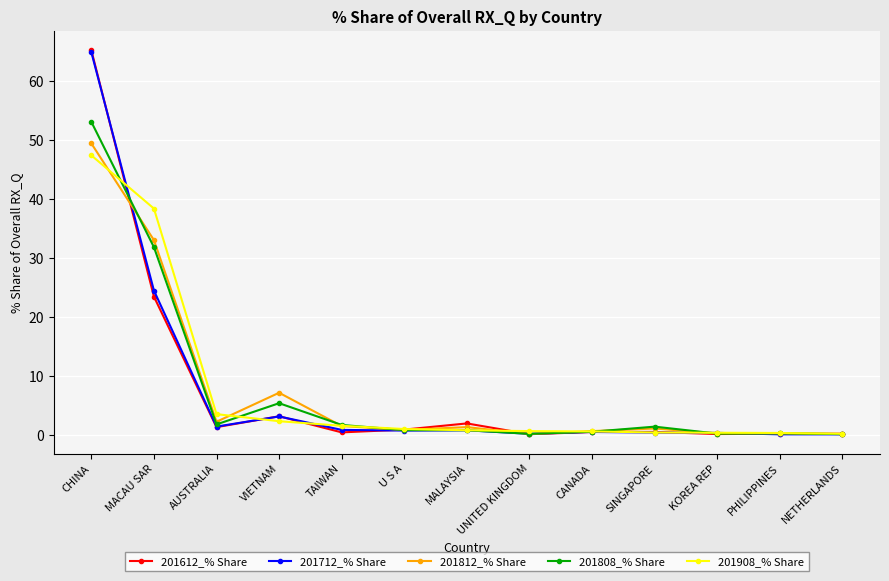

What is the label of the 9th point from the left?

CANADA